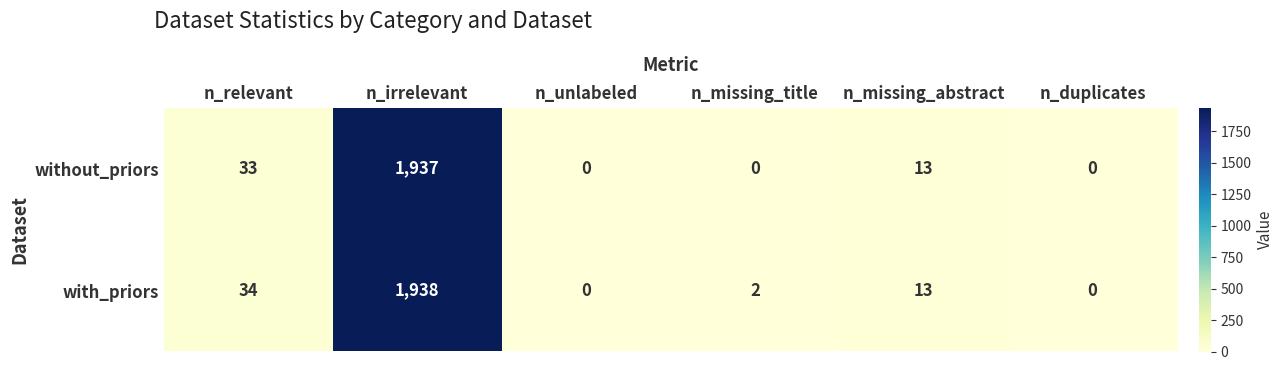

Reading left to right, extract all data points from this chart.

without_priors: 33	1937	0	0	13	0
with_priors: 34	1938	0	2	13	0